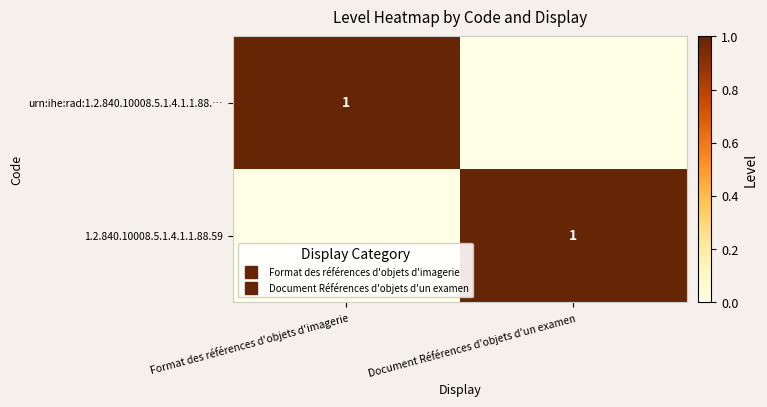

Which series changed the most between Format des références d'objets d'imagerie and Document Références d'objets d'un examen?

urn:ihe:rad:1.2.840.10008.5.1.4.1.1.88.…